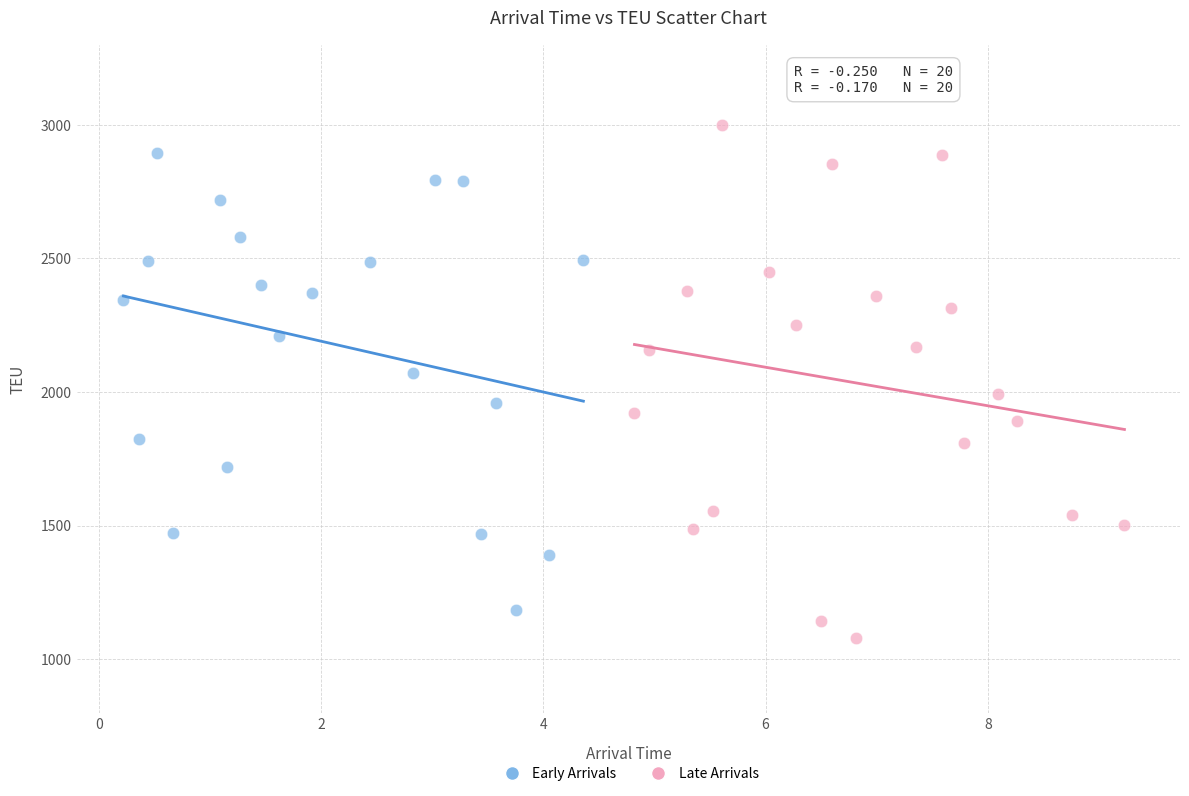

Which series reaches the minimum Y coordinate?

Late Arrivals